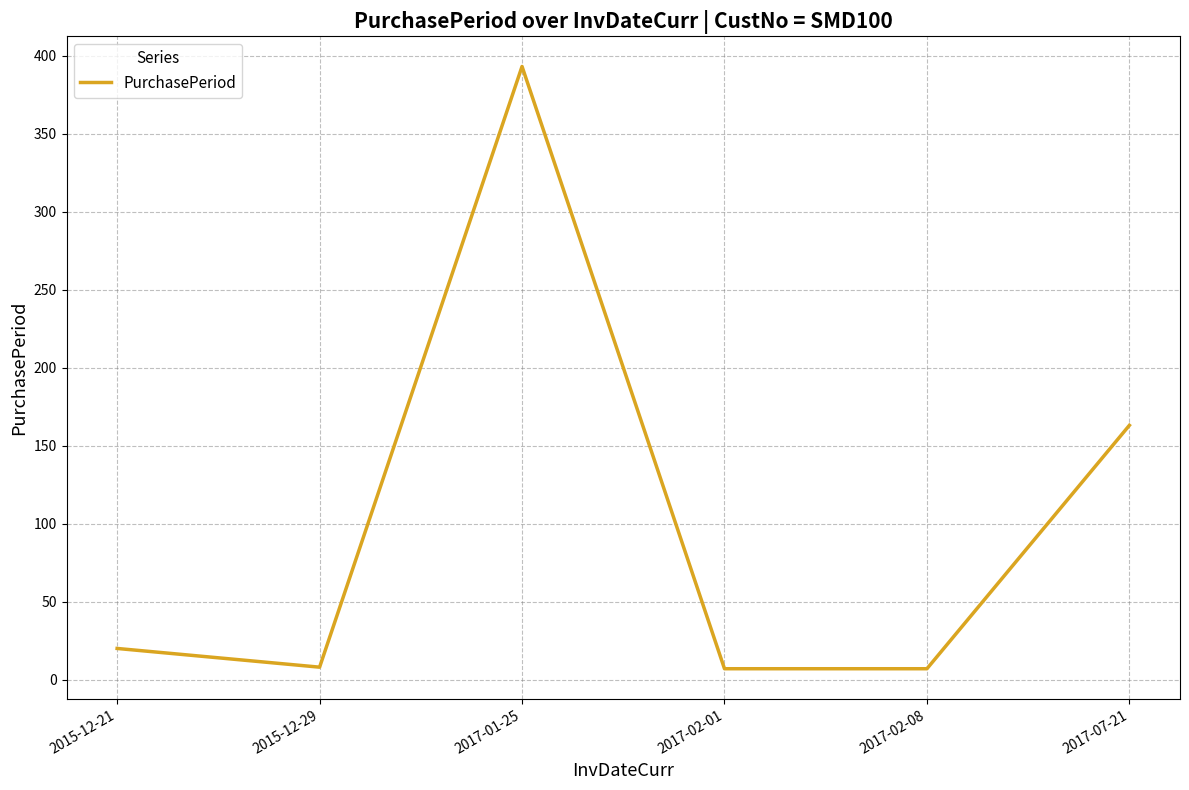

Read the value at 2017-07-21, to the nearest 50.

150